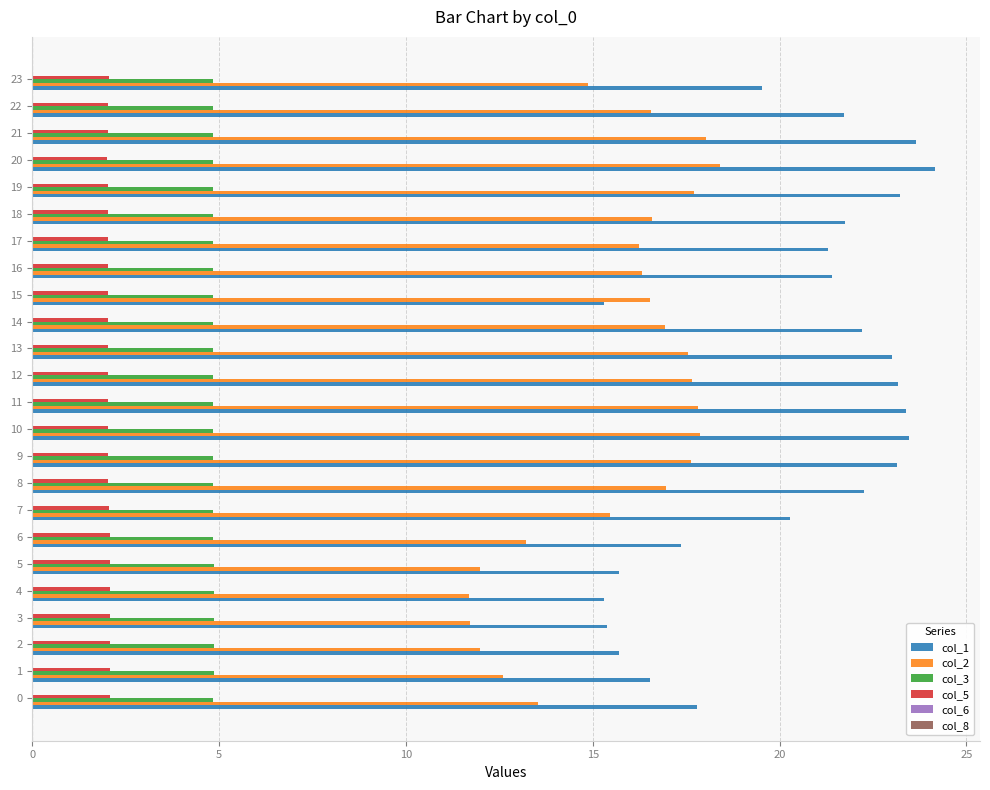

The col_3 series shows 8.0 at 5. True or false?

False